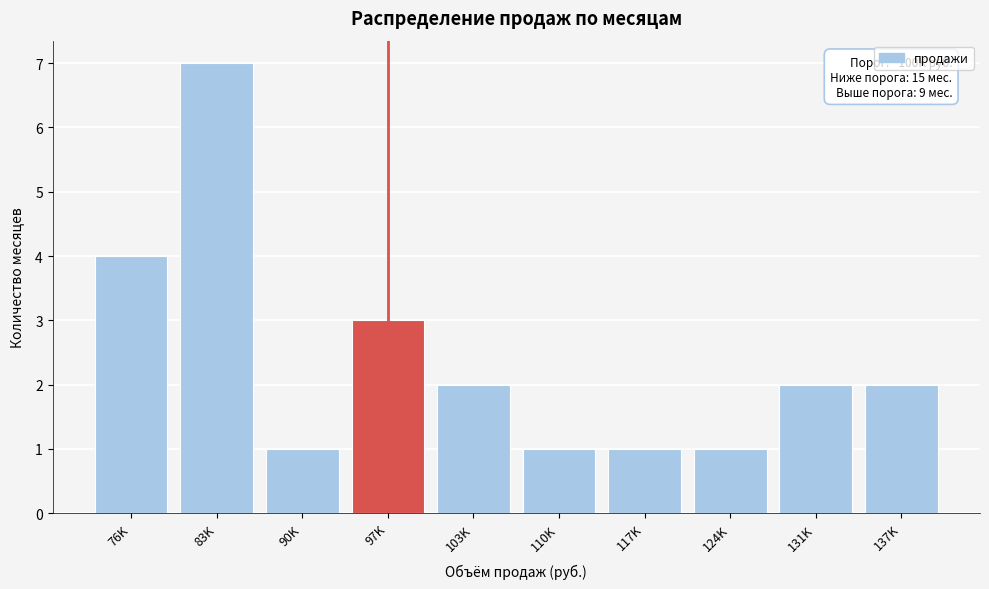

Reading left to right, list all the values displayed in this chart.

76K=4	83K=7	90K=1	97K=3	103K=2	110K=1	117K=1	124K=1	131K=2	137K=2